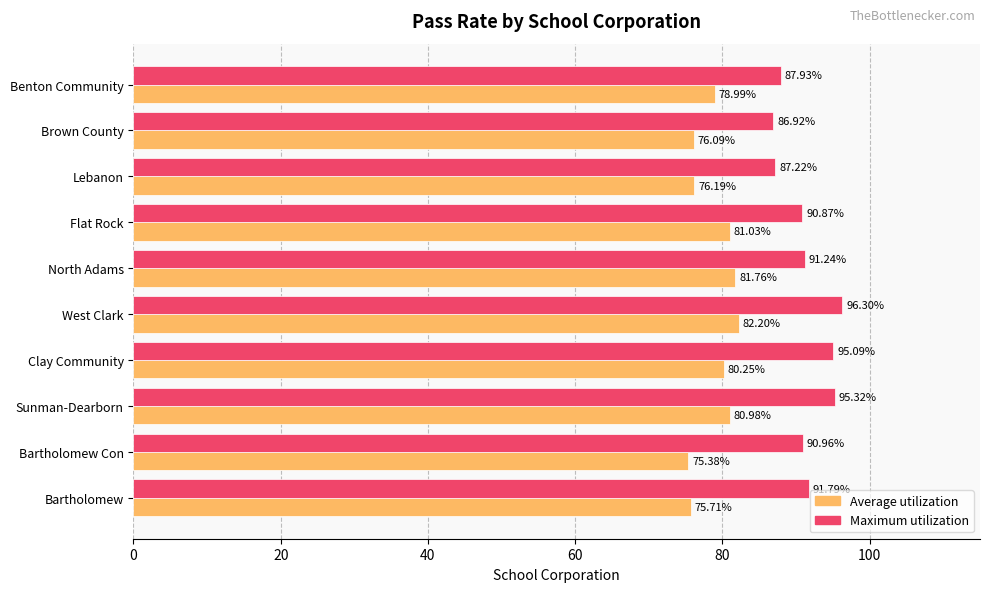

What is the spread (max minus min) of values at North Adams?

9.5